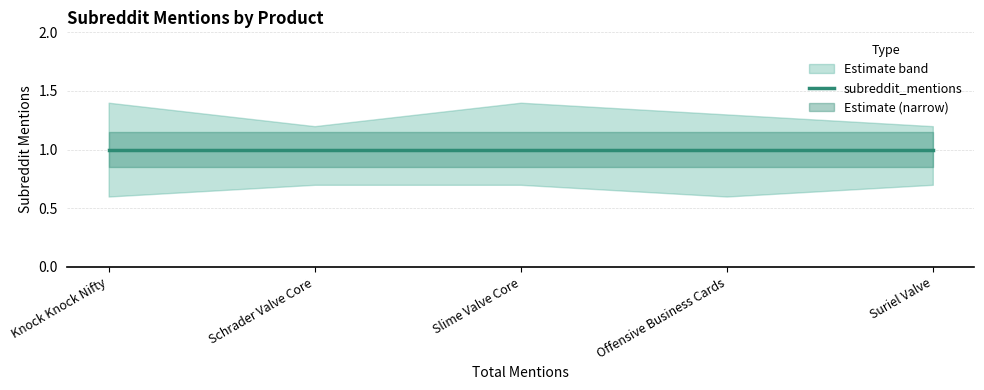

At which category is the sum across all series the highest?

Slime Valve Core